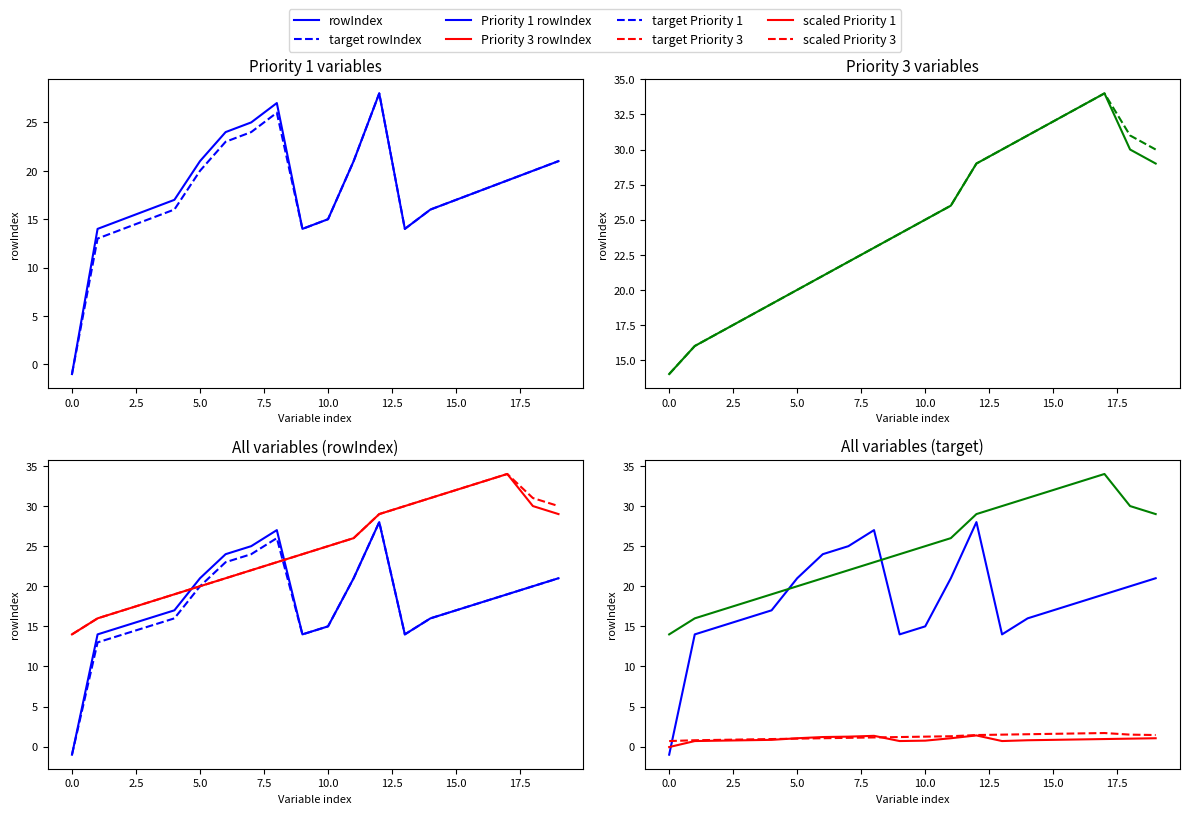

What is the value of the Priority 1 target point at the 1st from the left?

-1